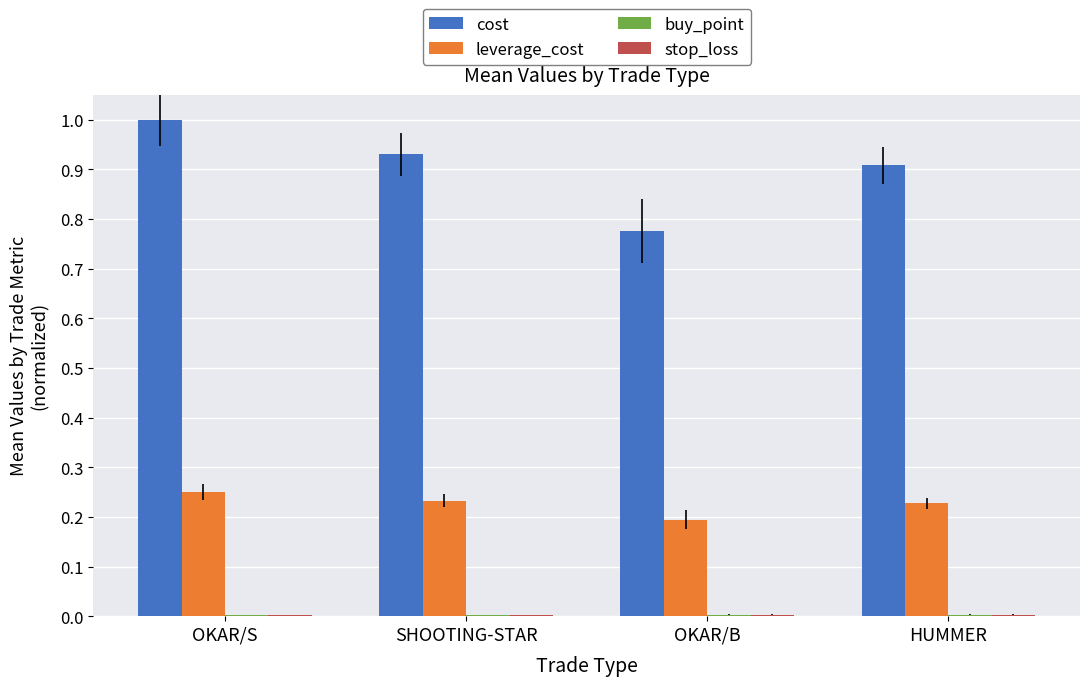

At which category does the chart reach its peak across all series?

OKAR/S